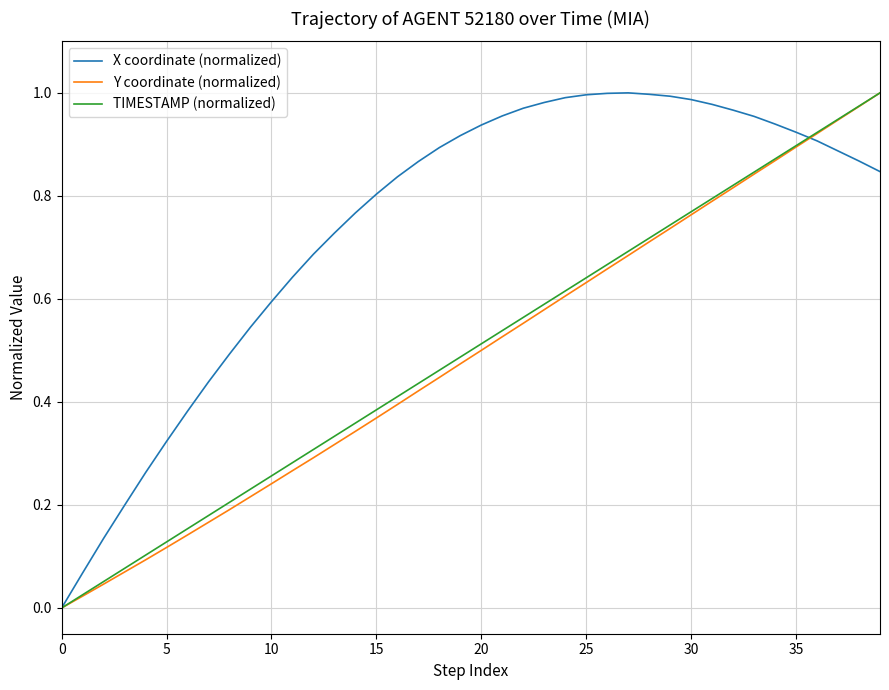

Which series has the largest total across all categories?

X coordinate (normalized)